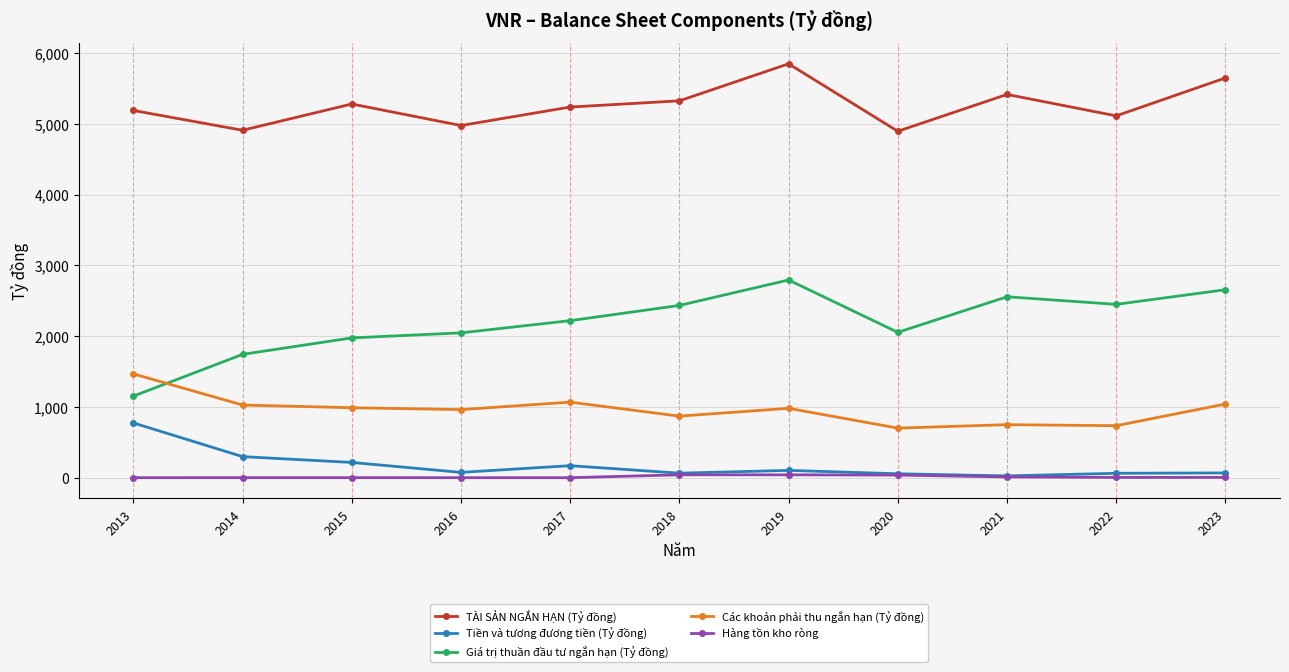

How many data points in Tiền và tương đương tiền (Tỷ đồng) are less than 75?

5